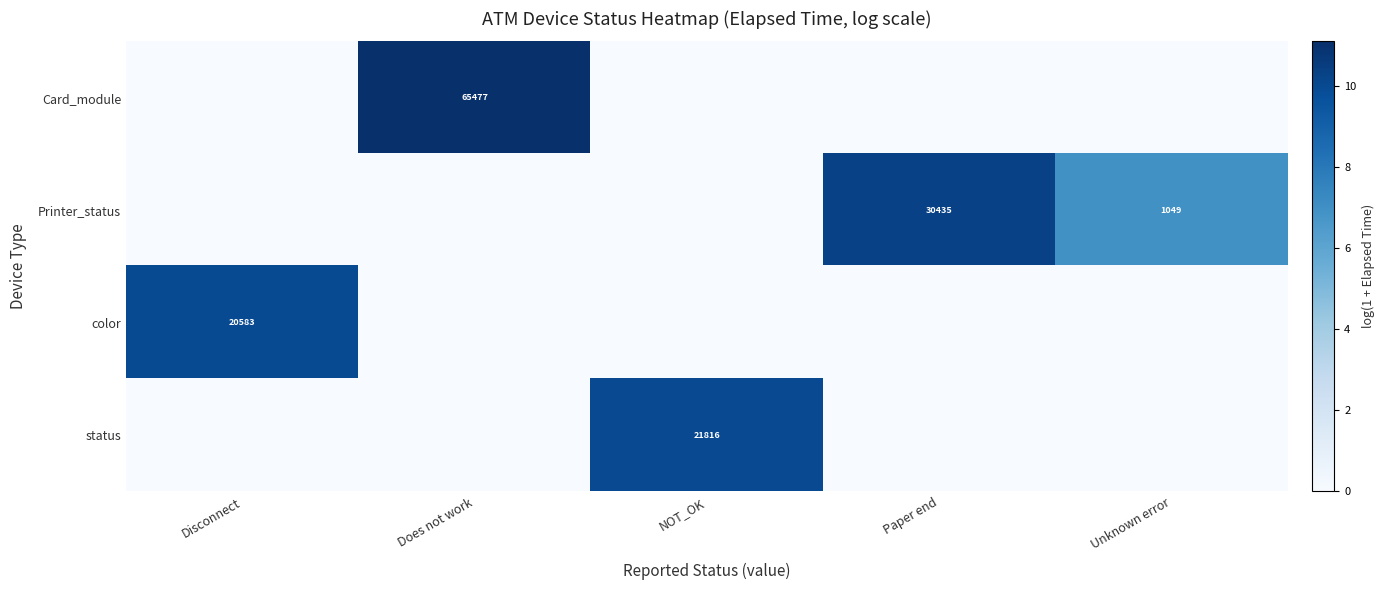

True or false: Printer_status has a value of 1750 at Unknown error.

False